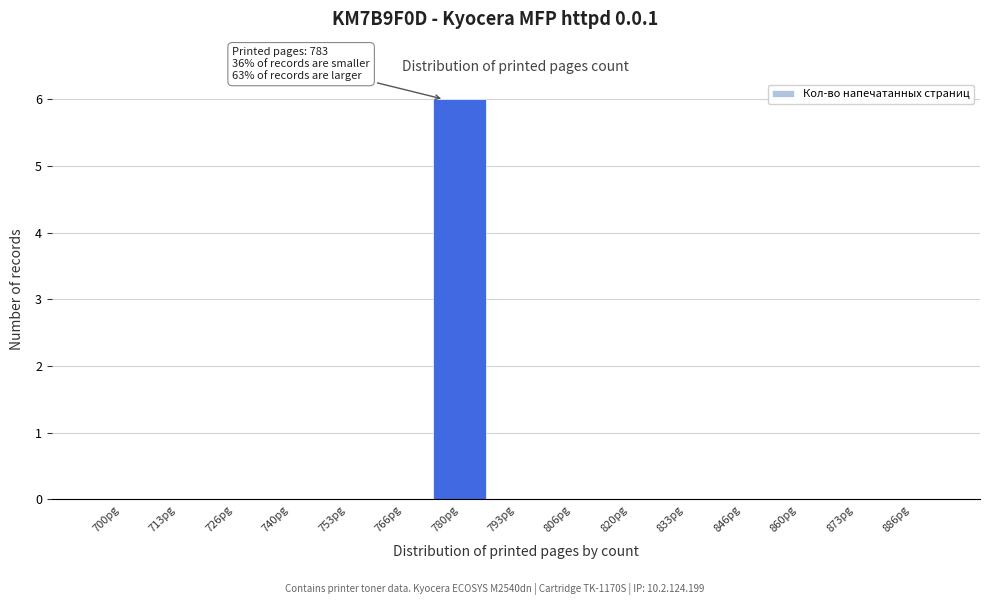

Reading right to left, what are all the values shown in this chart?

886pg=0	873pg=0	860pg=0	846pg=0	833pg=0	820pg=0	806pg=0	793pg=0	780pg=6	766pg=0	753pg=0	740pg=0	726pg=0	713pg=0	700pg=0